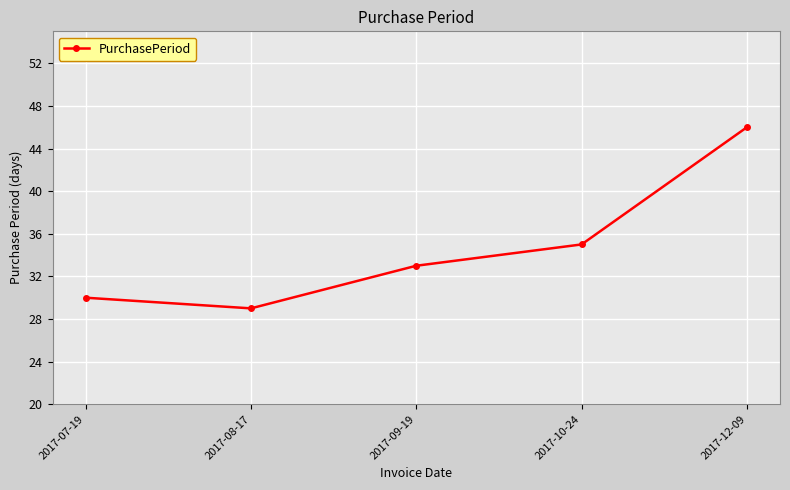

True or false: there are more than 1 points higher than both neighbors.

False